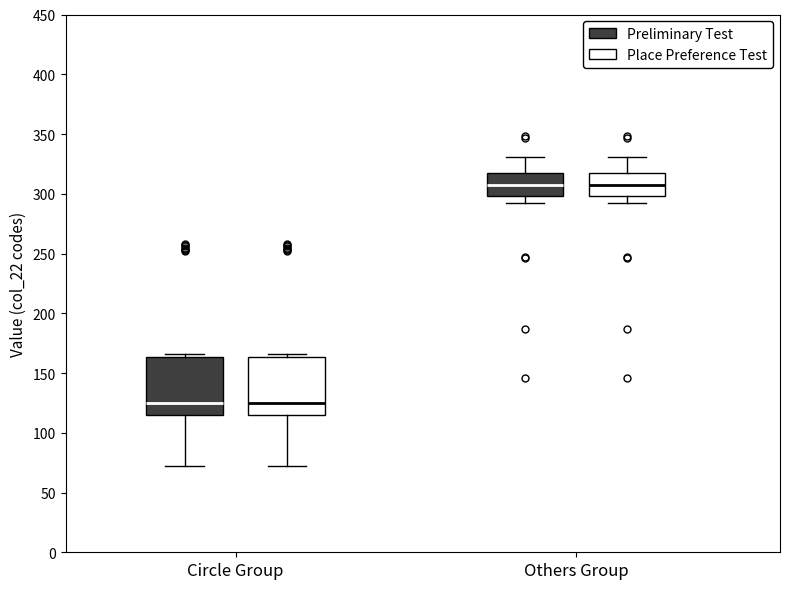

Reading left to right, read every box against the y-axis: the position of its median line, the range the box covers, and the ends of its whiskers. The values are not printed on the chart, so give them approximately, as read against the axis.

Circle Group (Preliminary Test): median 125, box 115 to 165, whiskers 70 to 165 (just above the box's upper edge)
Circle Group (Place Preference Test): median 125, box 115 to 165, whiskers 70 to 165 (just above the box's upper edge)
Others Group (Preliminary Test): median 310, box 300 to 315, whiskers 290 to 330
Others Group (Place Preference Test): median 310, box 300 to 315, whiskers 290 to 330